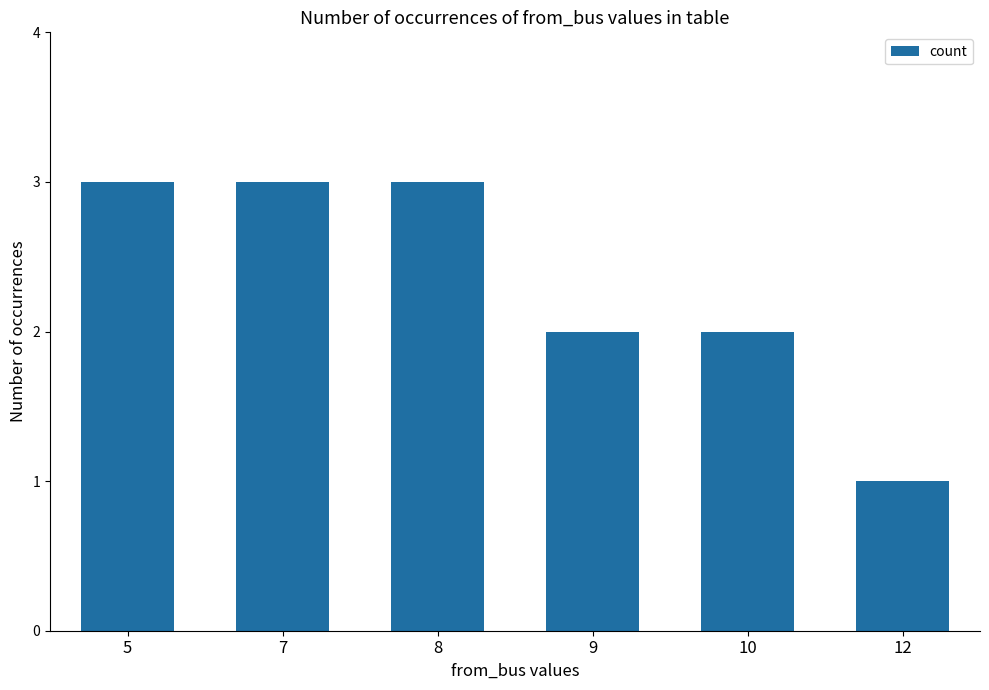

Approximately how many times larger is the value at 12 compared to 8?

0.3